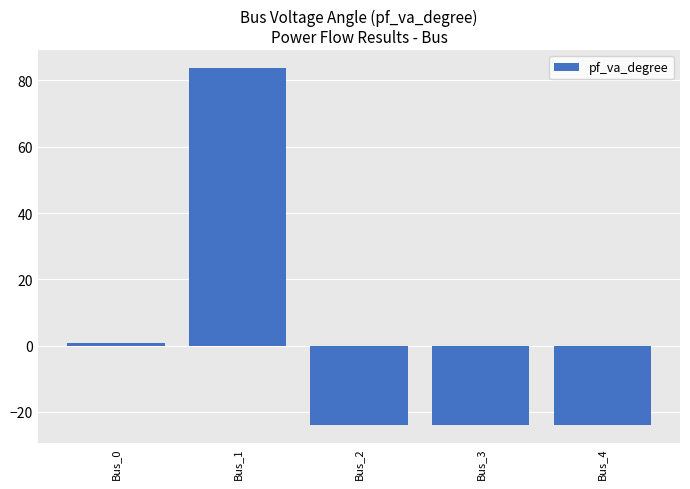

Reading right to left, extract all data points from this chart.

Bus_4=-23.8	Bus_3=-23.8	Bus_2=-23.8	Bus_1=83.8	Bus_0=0.7